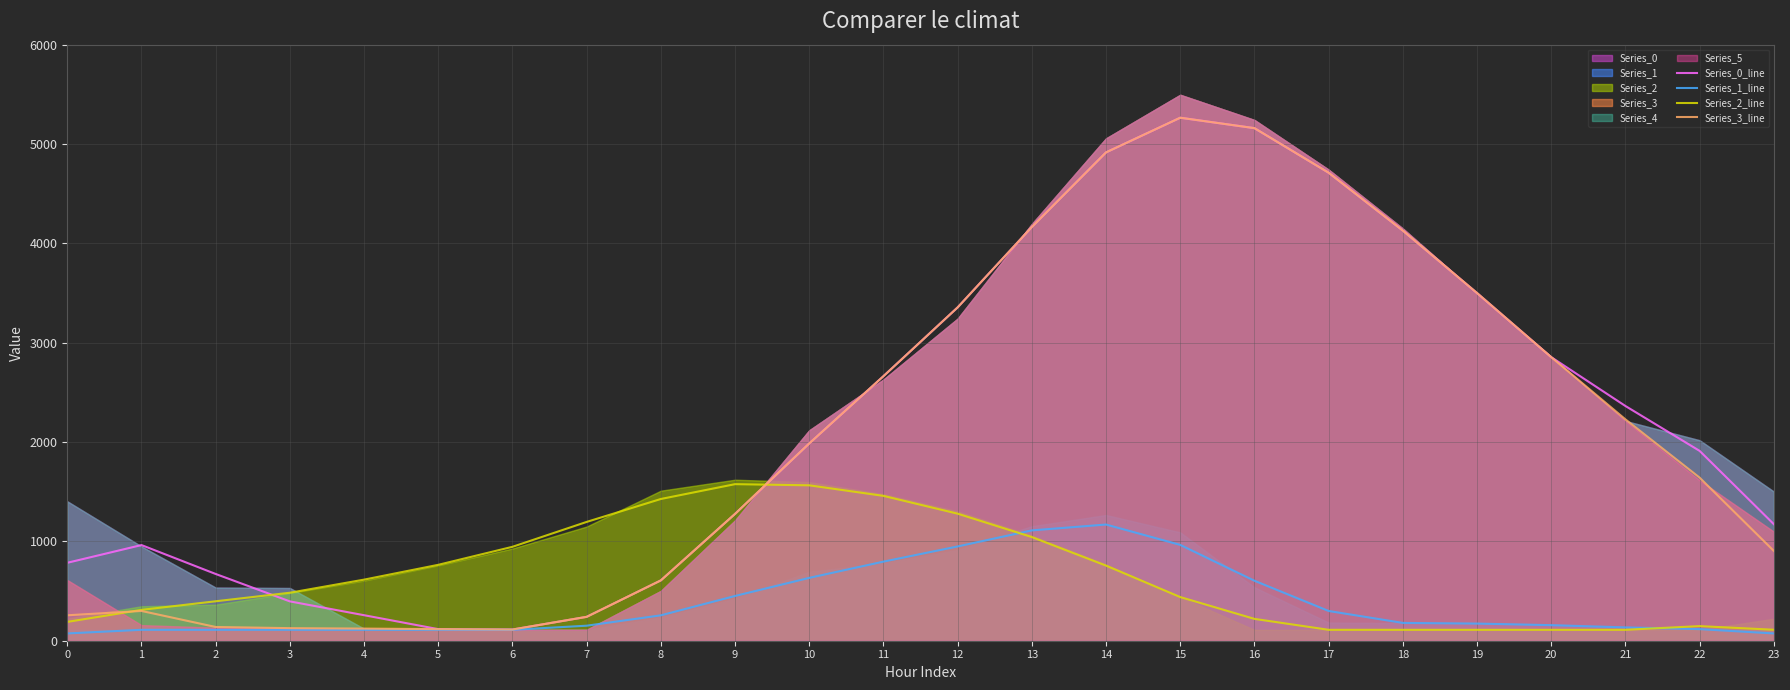

What is the sum of all Series_2_line values?

15470.4